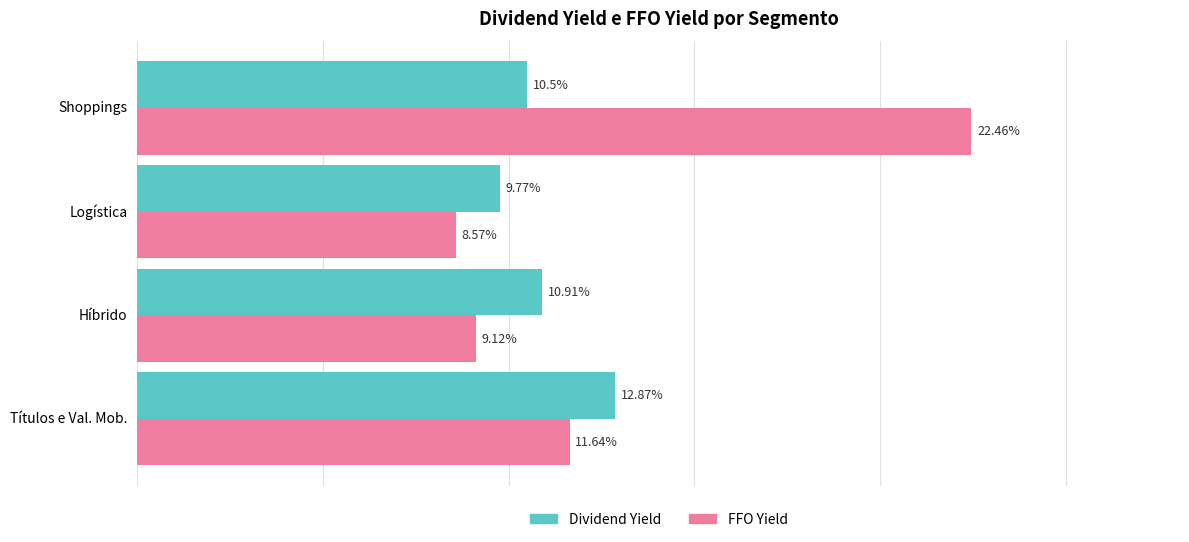

Which series has the largest total across all categories?

FFO Yield